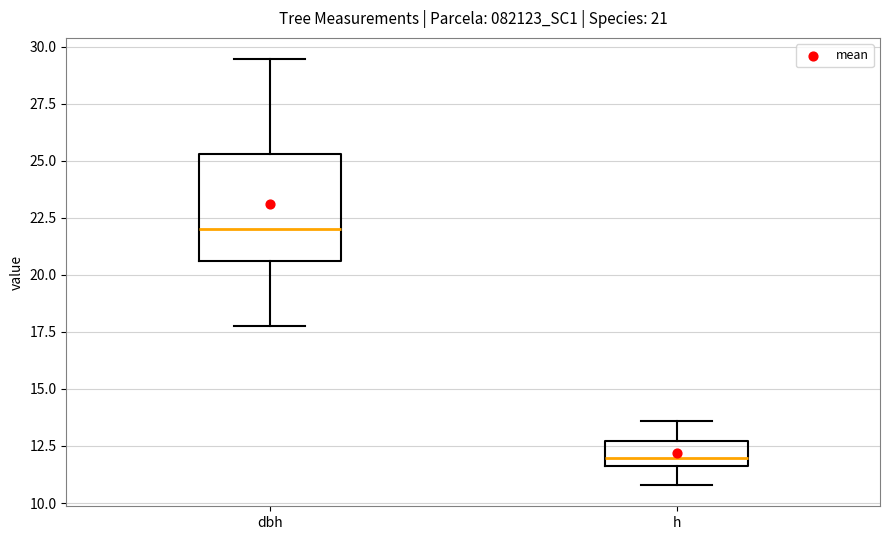

Which box is the tallest, from its lower edge to its upper edge?

dbh